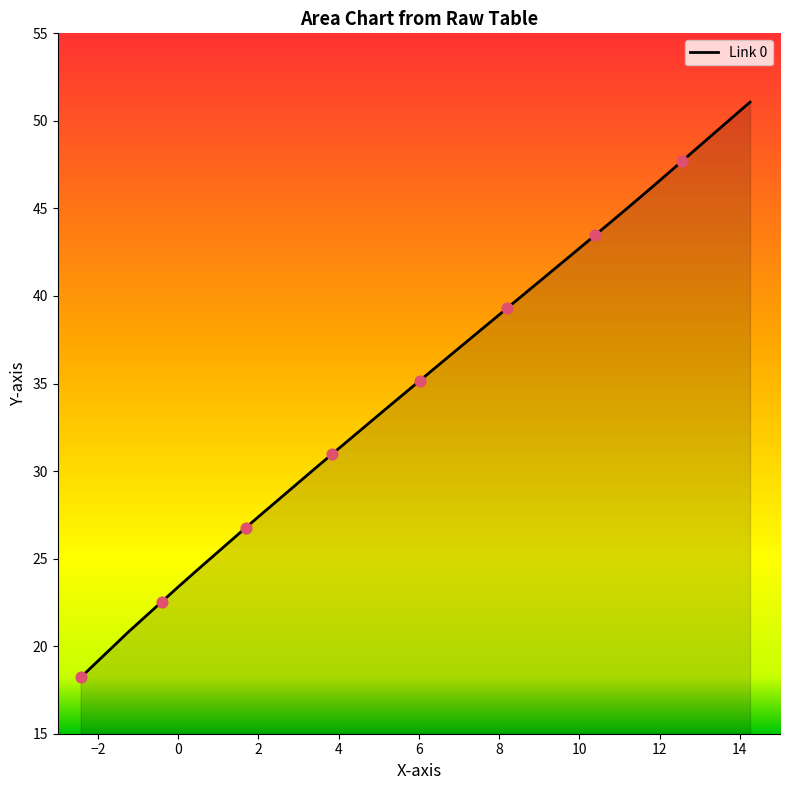

What is the smallest value displayed?

18.2